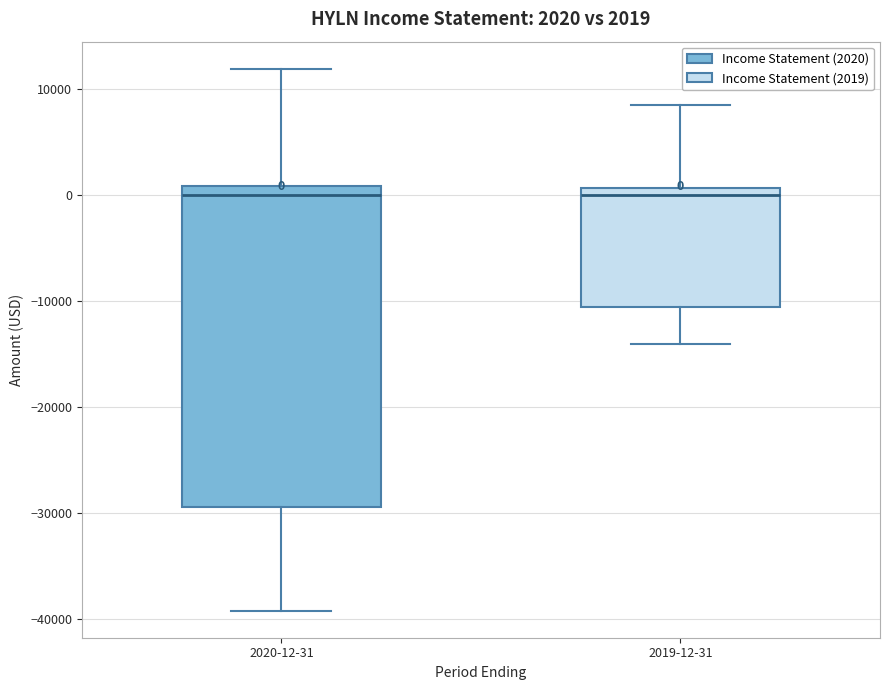

Comparing the boxes themselves (not the whiskers), which one is the tallest?

2020-12-31